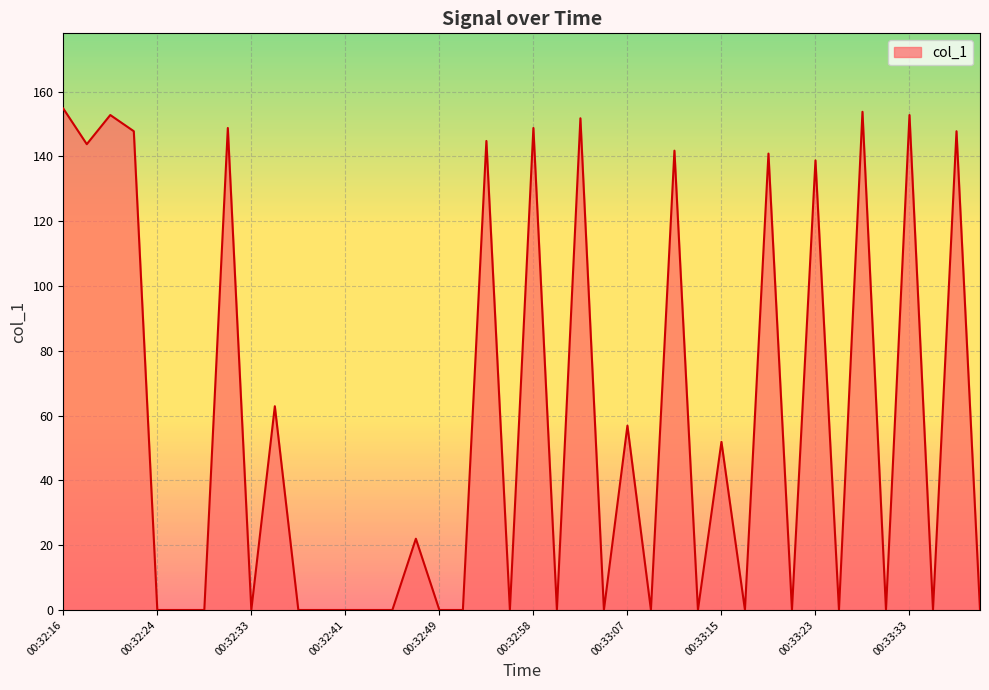

What is the difference between the maximum and minimum values?

154.8